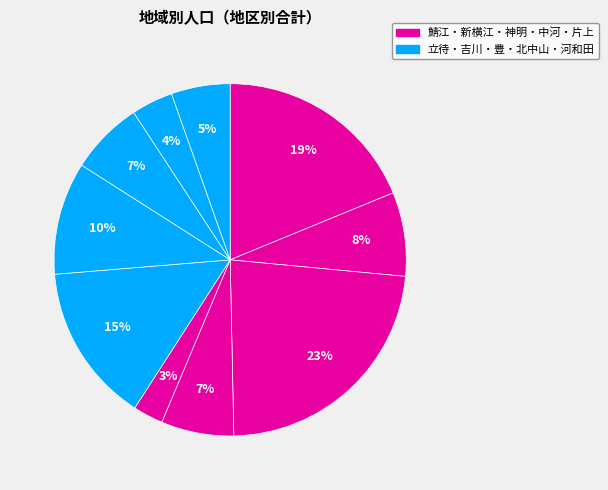

How many segments does this pie chart have?

10